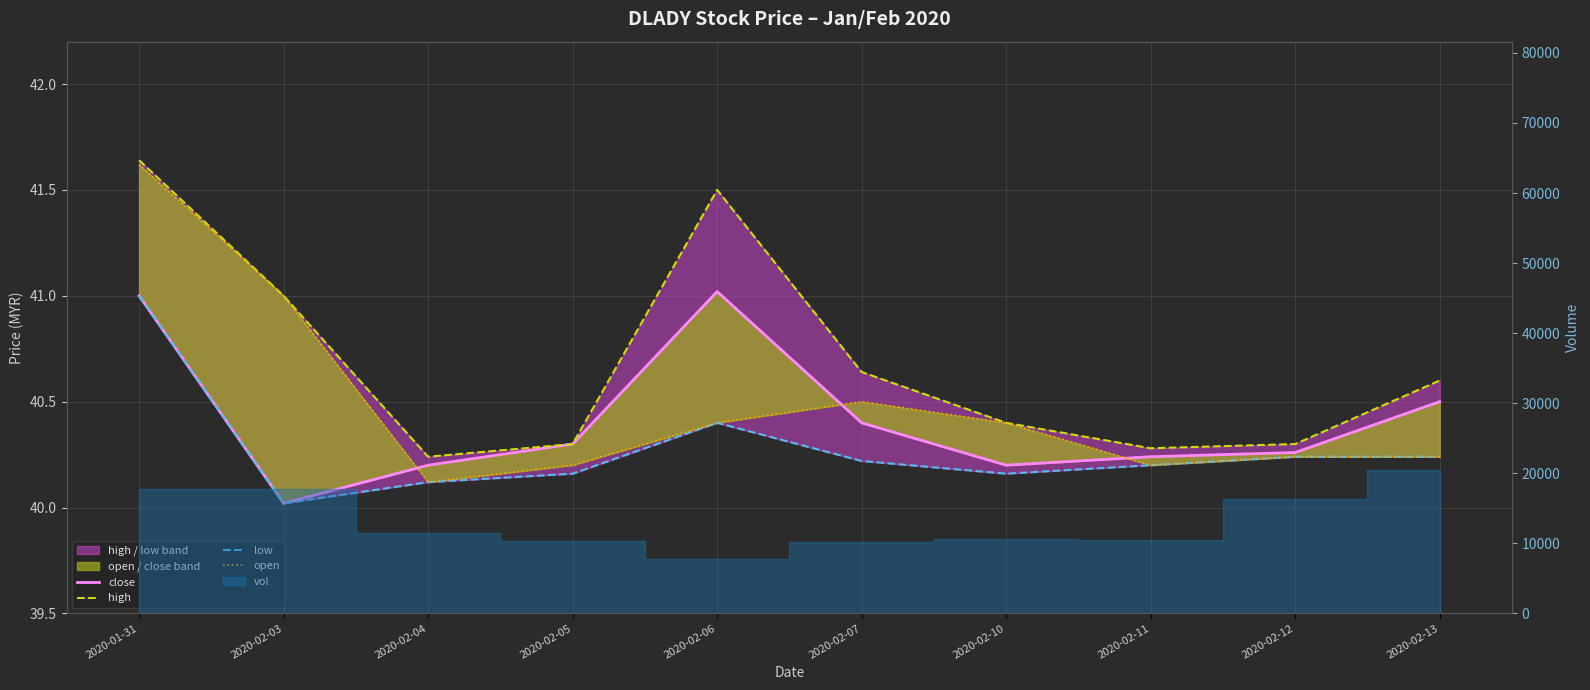

Which category has the highest value across all series?

2020-01-31